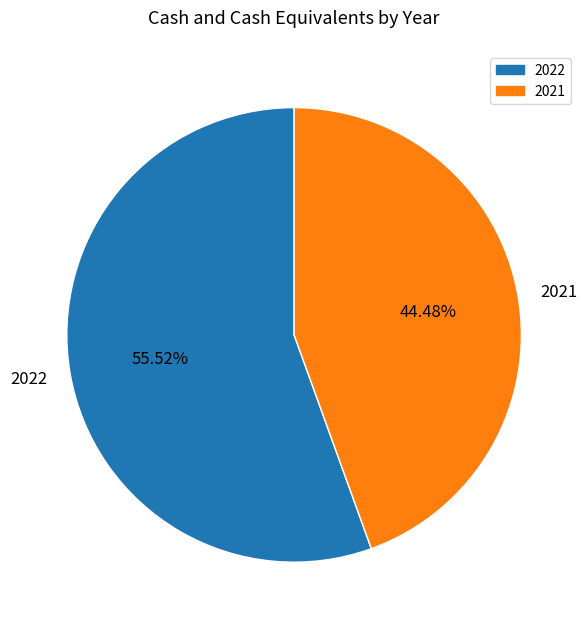

True or false: 2021 accounts for 44% of the total.

True